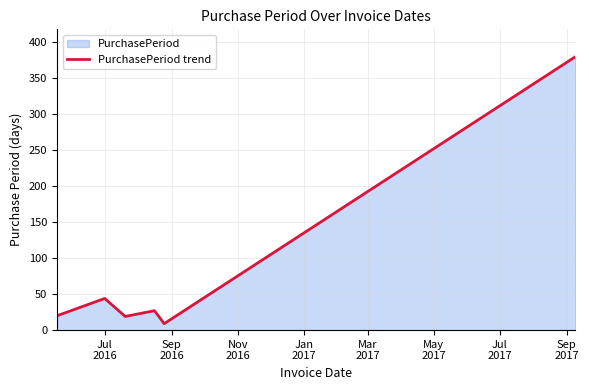

What is the difference between the maximum and minimum values?

371